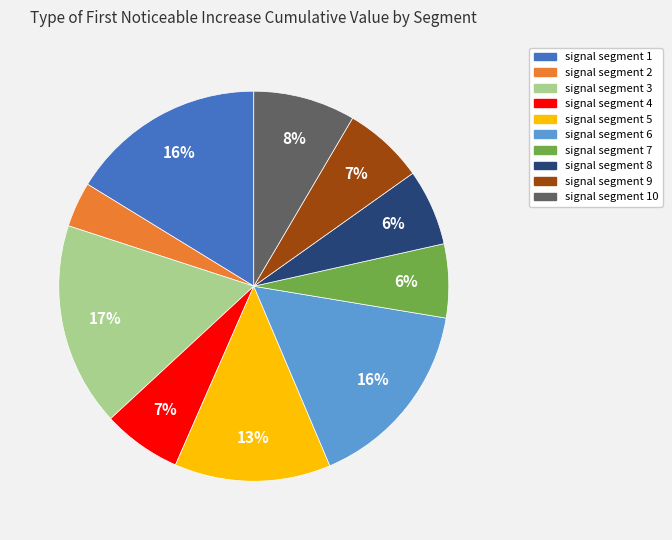

Is there any slice that represents more than half of the pie?

No